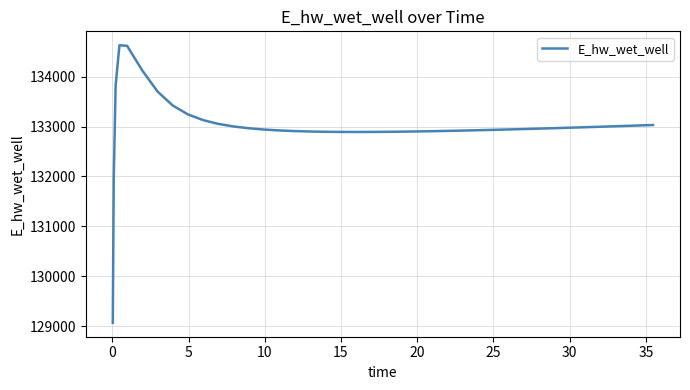

What is the smallest value displayed?

129070.3